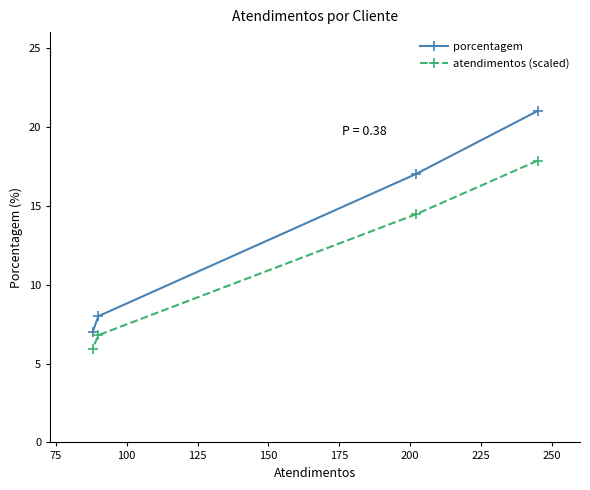

True or false: atendimentos (scaled) has more than 0 interior local peaks.

False